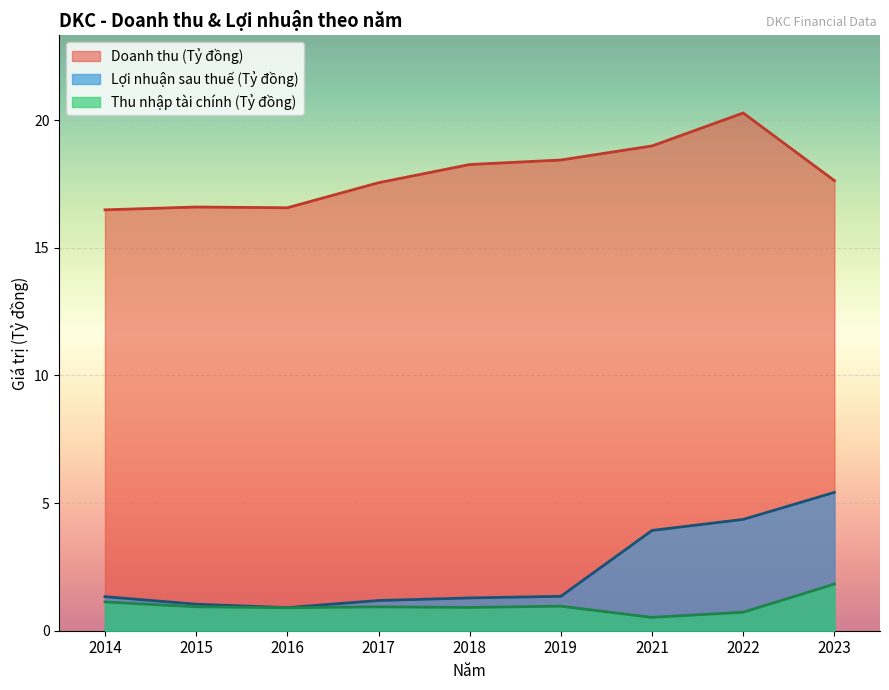

At how many categories does at least one series exceed 1?

9